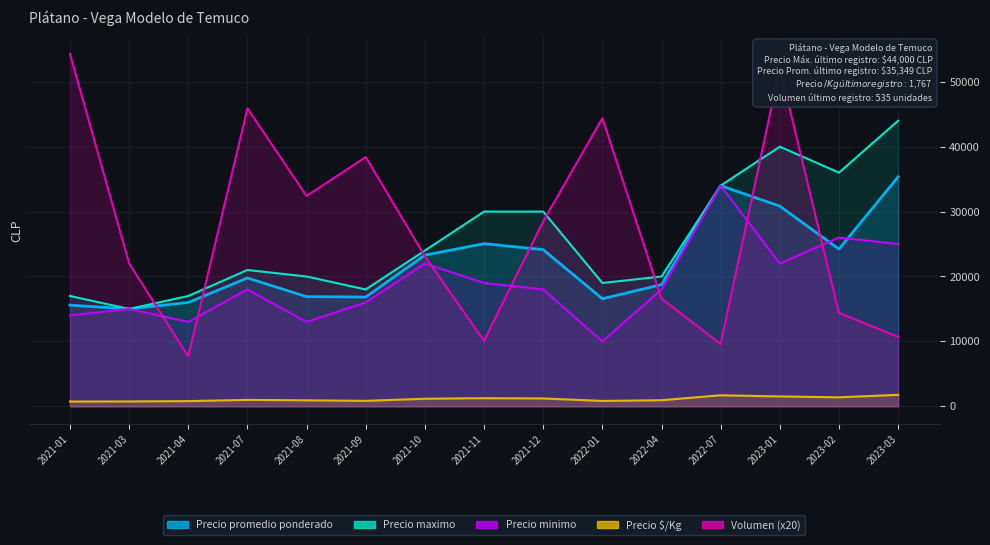

What is the difference between the maximum and second lowest values in the Precio $/Kg series?

1017